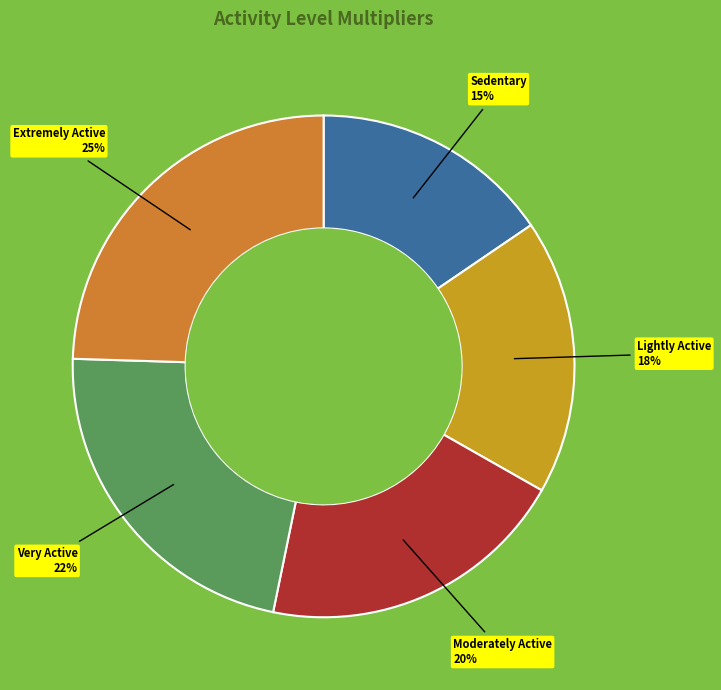

Count the number of slices in the pie.

5